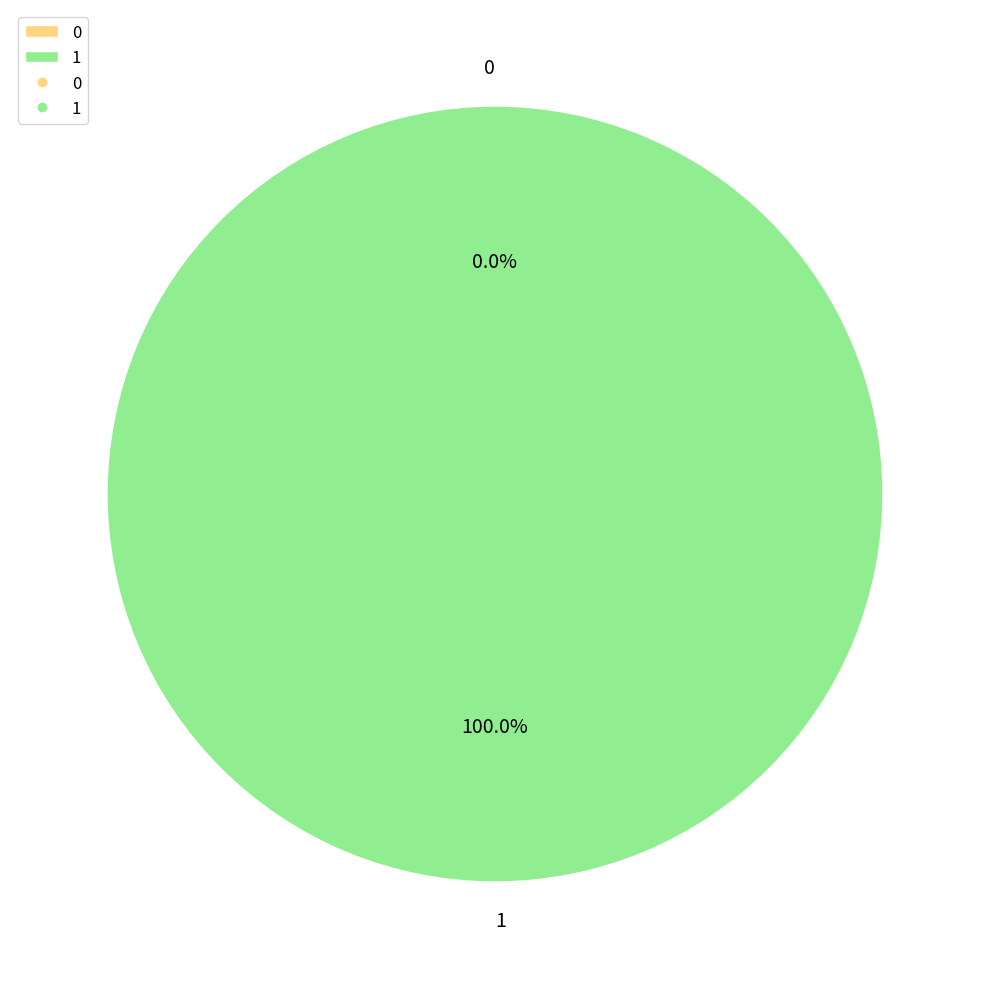

To the nearest percent, what is the difference between the 1 and 0 slice percentages?

100%